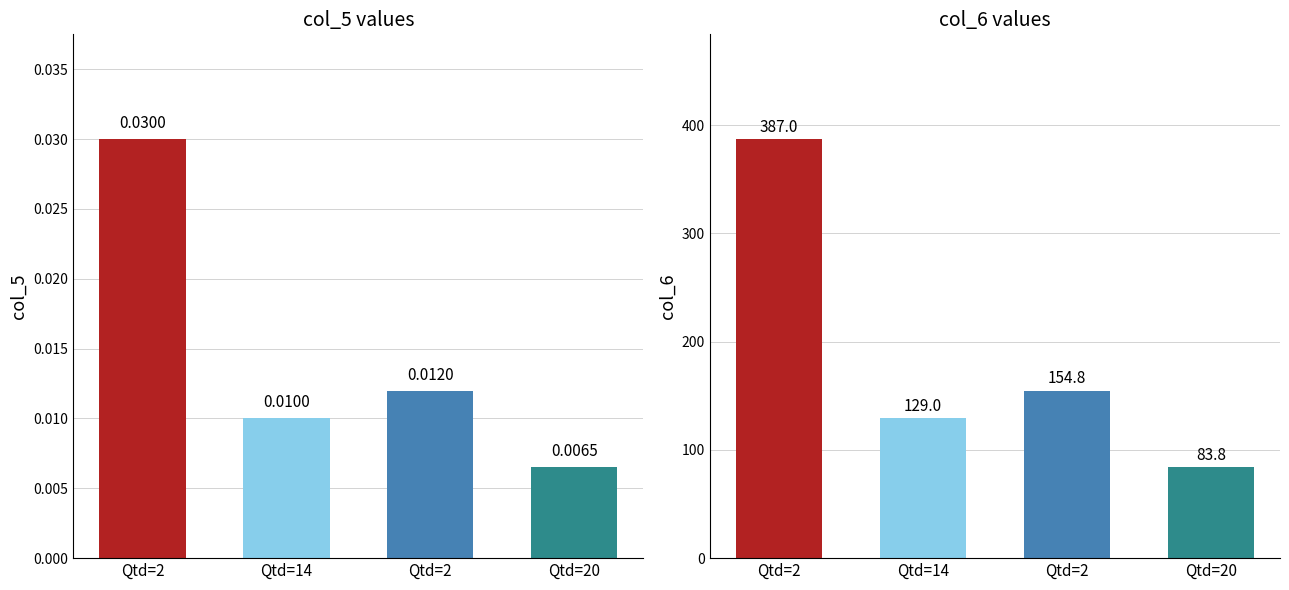

What is the sum of all col_6 values?

754.6